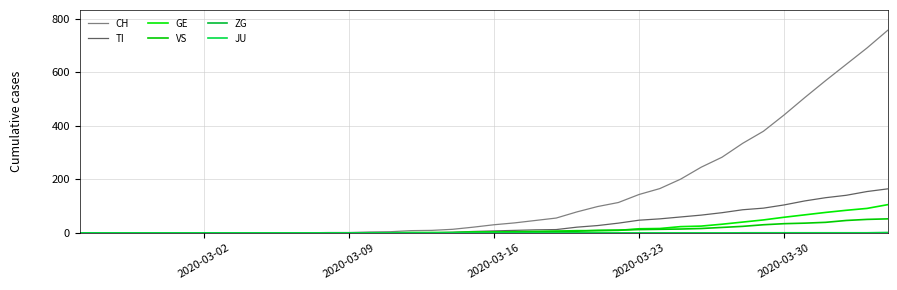

Reading left to right, list all the values displayed in this chart.

CH: 0	0	0	0	0	0	0	0	0	0	1	1	2	2	4	5	9	10	14	22	31	38	47	56	79	99	114	144	166	201	246	283	335	380	441	506	569	630	691	757
TI: 0	0	0	0	0	0	0	0	0	0	0	0	0	0	1	1	1	1	3	6	8	10	12	13	22	28	37	48	53	60	67	76	87	93	105	120	132	141	155	165
GE: 0	0	0	0	0	0	0	0	0	0	0	0	0	0	1	1	2	2	2	4	4	5	6	7	9	9	10	16	17	24	26	33	41	49	59	68	77	85	92	106
VS: 0	0	0	0	0	0	0	0	0	0	0	0	0	0	0	0	0	1	1	2	3	3	4	6	7	10	11	13	14	15	17	21	25	31	35	37	40	47	51	53
ZG: 0	0	0	0	0	0	0	0	0	0	0	0	0	0	0	0	0	0	0	0	0	0	0	0	0	0	0	0	0	0	0	0	1	1	1	1	1	1	1	2
JU: 0	0	0	0	0	0	0	0	0	0	0	0	0	0	0	0	0	0	0	0	0	0	0	0	0	0	0	0	0	0	0	0	0	0	0	0	0	0	0	0